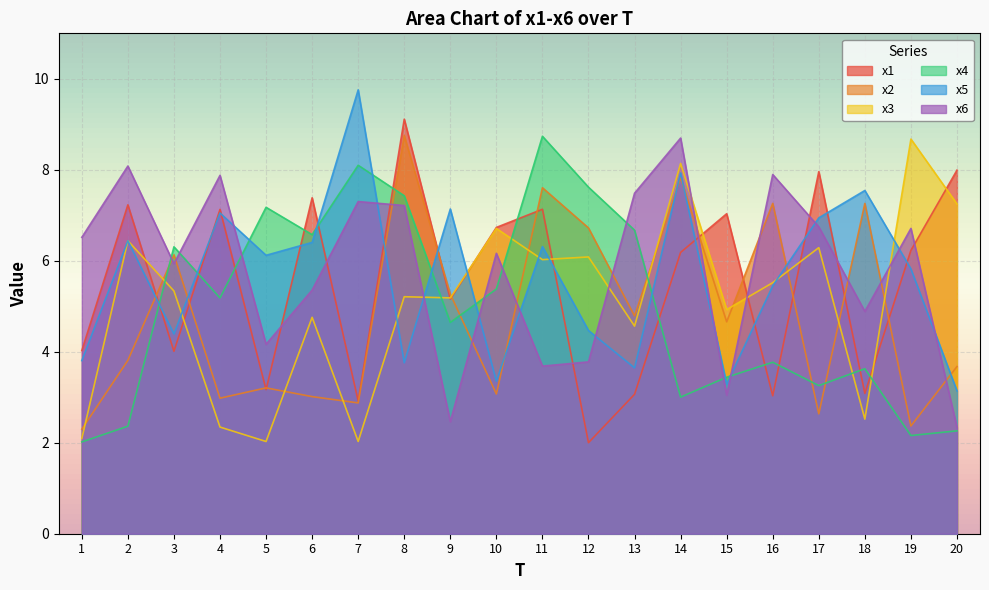

Reading right to left, what are all the values shown in this chart?

x1: 20=8.0	19=6.2	18=3.1	17=8.0	16=3.0	15=7.0	14=6.2	13=3.1	12=2.0	11=7.1	10=6.7	9=5.2	8=9.1	7=2.9	6=7.4	5=3.2	4=7.1	3=4.0	2=7.2	1=4.0
x2: 20=3.7	19=2.4	18=7.3	17=2.6	16=7.3	15=4.7	14=7.8	13=4.8	12=6.7	11=7.6	10=3.1	9=5.3	8=8.8	7=2.9	6=3.0	5=3.2	4=3.0	3=6.1	2=3.8	1=2.3
x3: 20=7.2	19=8.7	18=2.5	17=6.3	16=5.5	15=4.9	14=8.1	13=4.6	12=6.1	11=6.0	10=6.7	9=5.2	8=5.2	7=2.0	6=4.8	5=2.0	4=2.3	3=5.3	2=6.4	1=2.1
x4: 20=2.3	19=2.2	18=3.6	17=3.3	16=3.8	15=3.4	14=3.0	13=6.7	12=7.6	11=8.7	10=5.4	9=4.6	8=7.4	7=8.1	6=6.6	5=7.2	4=5.2	3=6.3	2=2.4	1=2.0
x5: 20=3.1	19=5.8	18=7.5	17=6.9	16=5.4	15=3.3	14=7.9	13=3.6	12=4.5	11=6.3	10=3.4	9=7.1	8=3.8	7=9.8	6=6.4	5=6.1	4=7.0	3=4.4	2=6.4	1=3.8
x6: 20=2.3	19=6.7	18=4.9	17=6.7	16=7.9	15=3.0	14=8.7	13=7.5	12=3.8	11=3.7	10=6.2	9=2.5	8=7.2	7=7.3	6=5.4	5=4.2	4=7.9	3=5.9	2=8.1	1=6.5